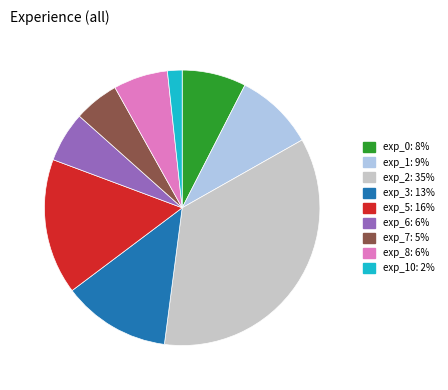

Count the number of slices in the pie.

9